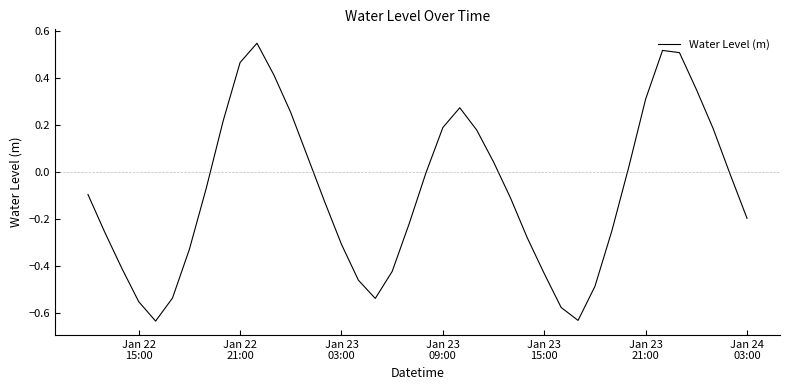

What is the difference between the maximum and minimum values?

1.2